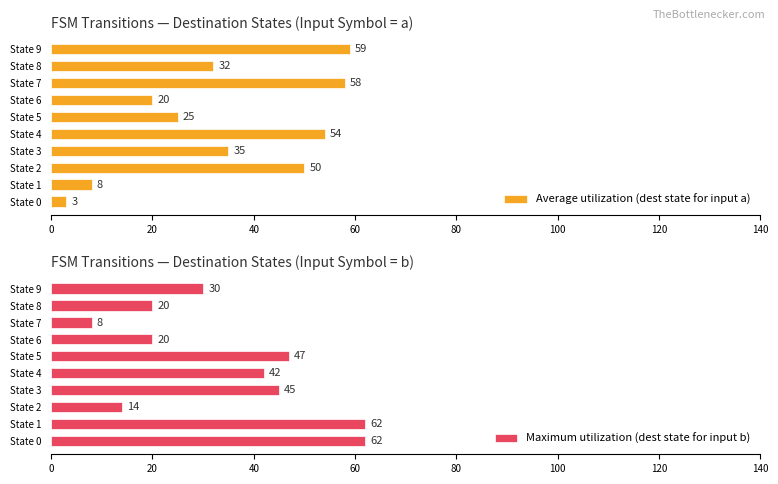

What is the difference between the second highest and minimum values in the Average utilization (dest state for input a) series?

55